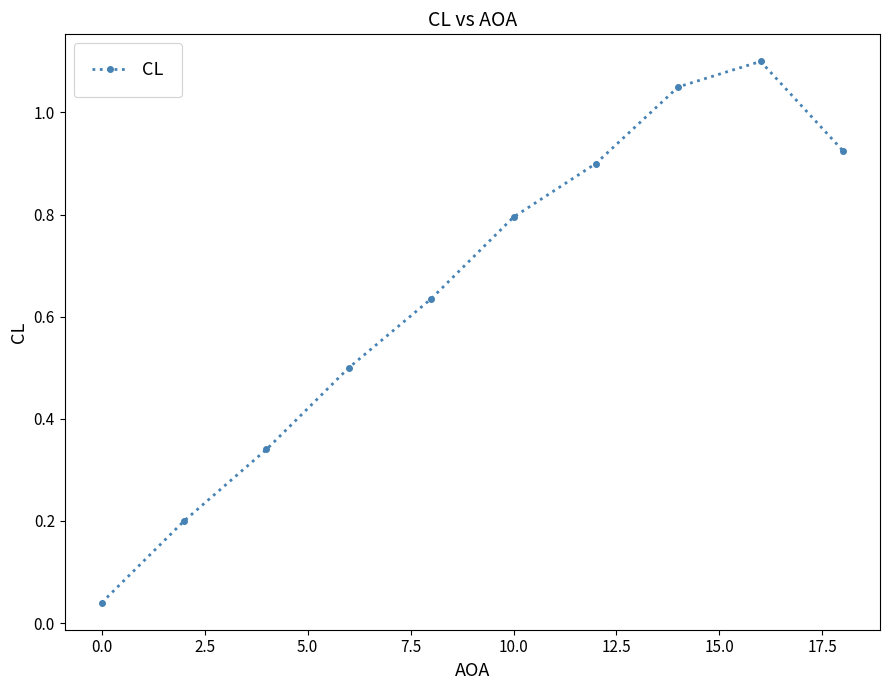

What is the sum of all values?

6.5